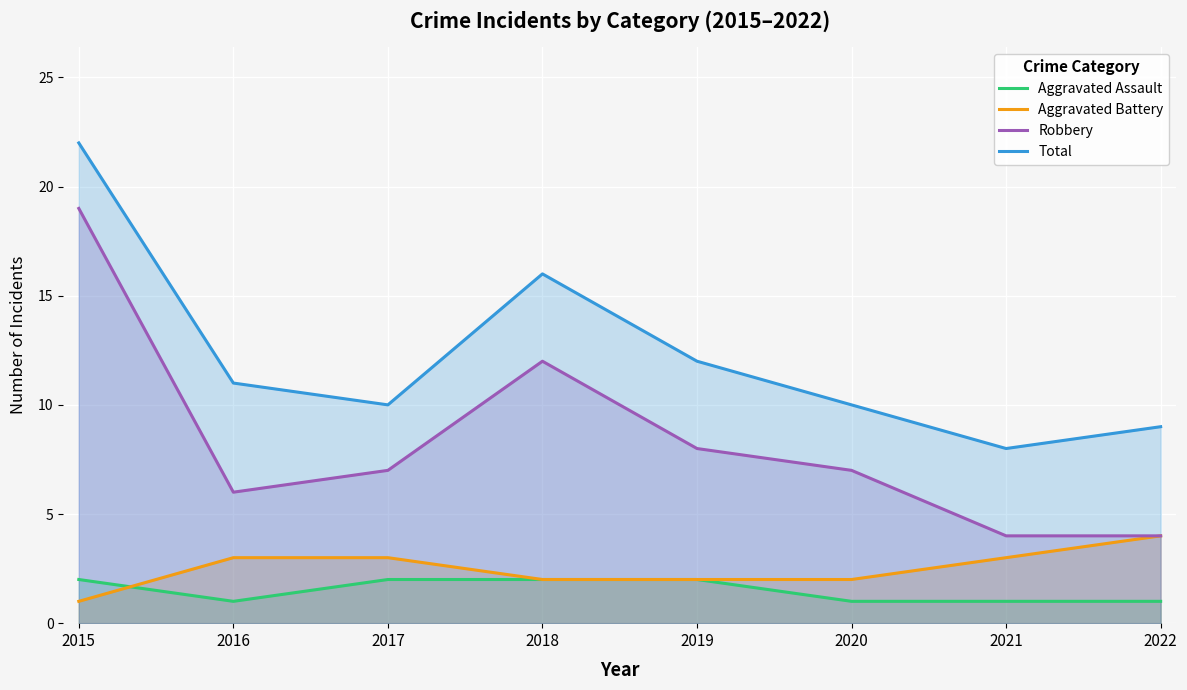

Which category has the highest value across all series?

2015